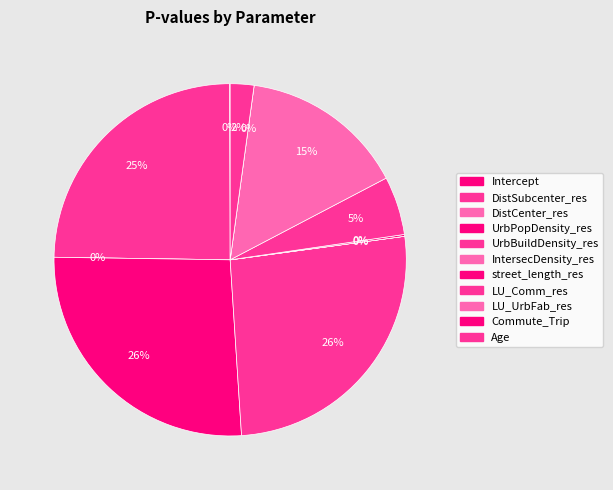

To the nearest percent, what is the combined percentage of LU_UrbFab_res and UrbBuildDensity_res?

41%